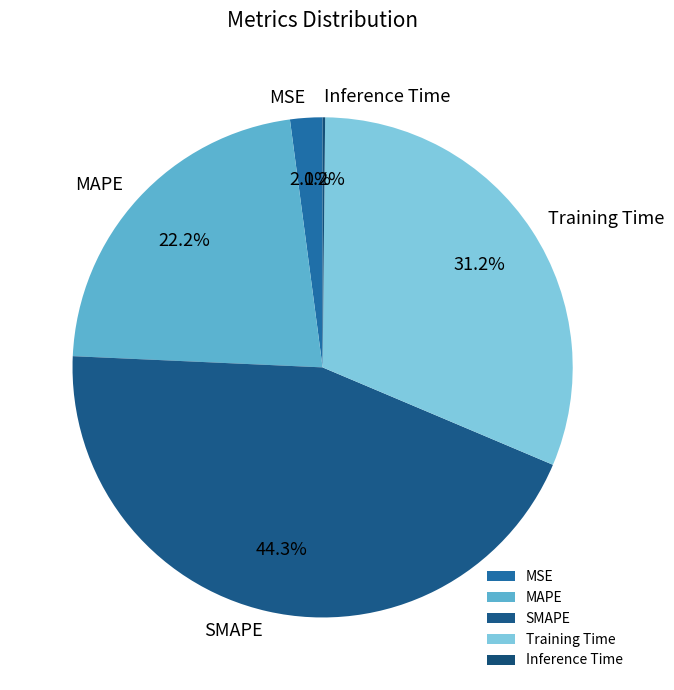

What is the total percentage of MAPE and SMAPE?

66.5%